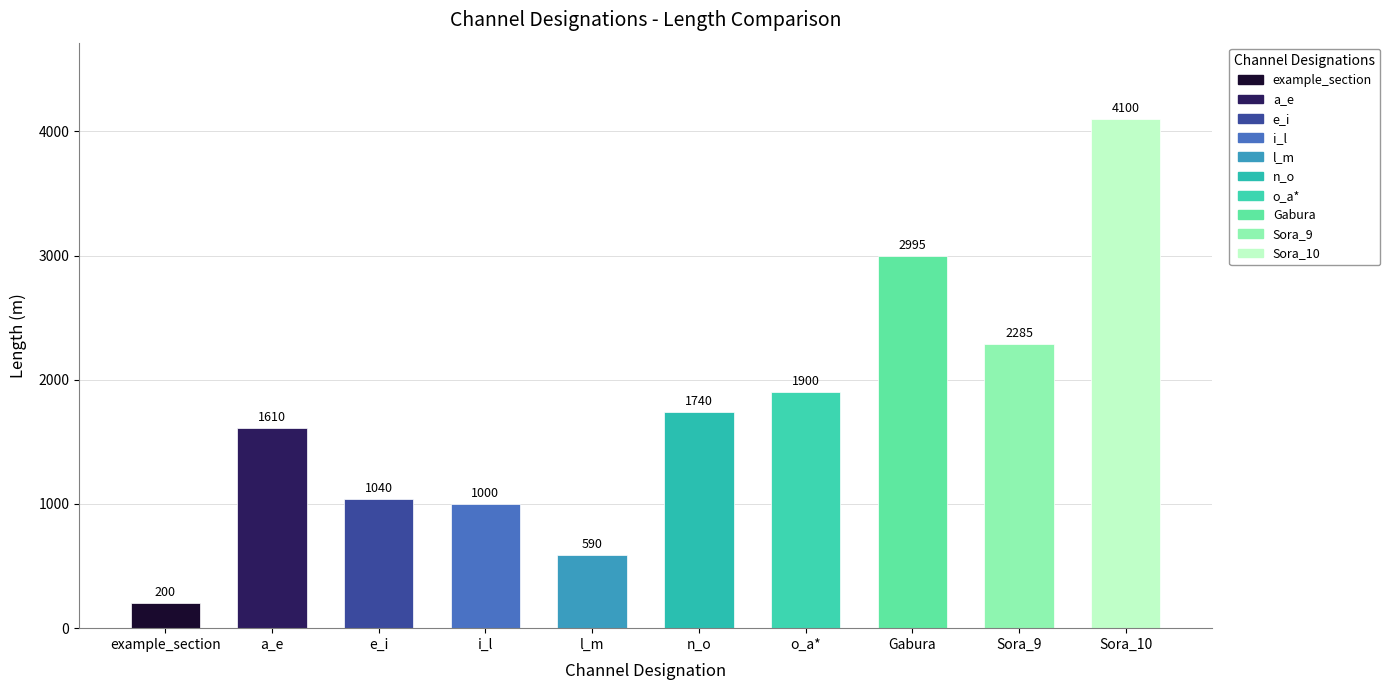

Where is the data nearest to the value 2150?

Sora_9